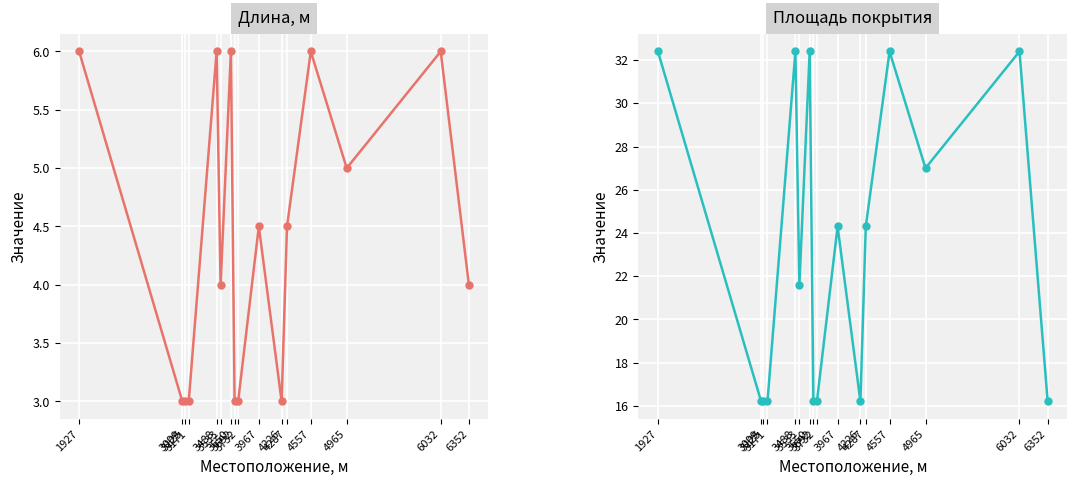

Count the Длина, м values in the range 3 to 6.

16